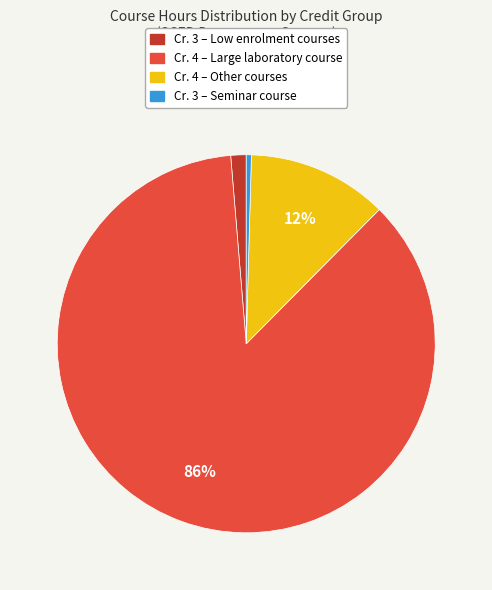

To the nearest percent, what is the average slice percentage?

25%